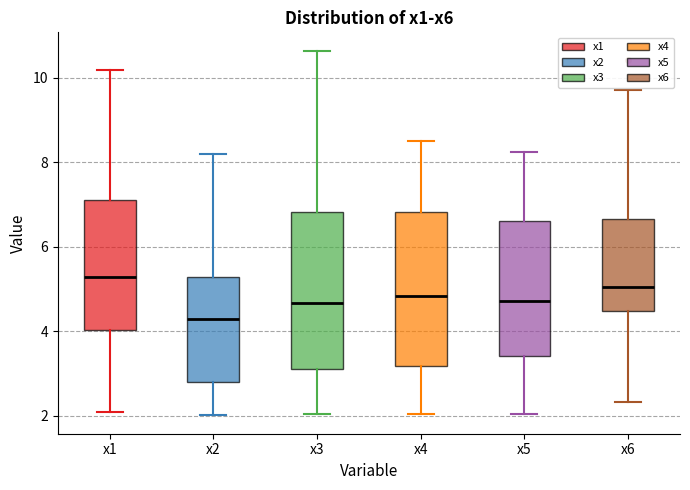

Where does the upper whisker of the box for x5 end on the y-axis? The values are not printed on the chart, so give them approximately, as read against the axis.

8.2